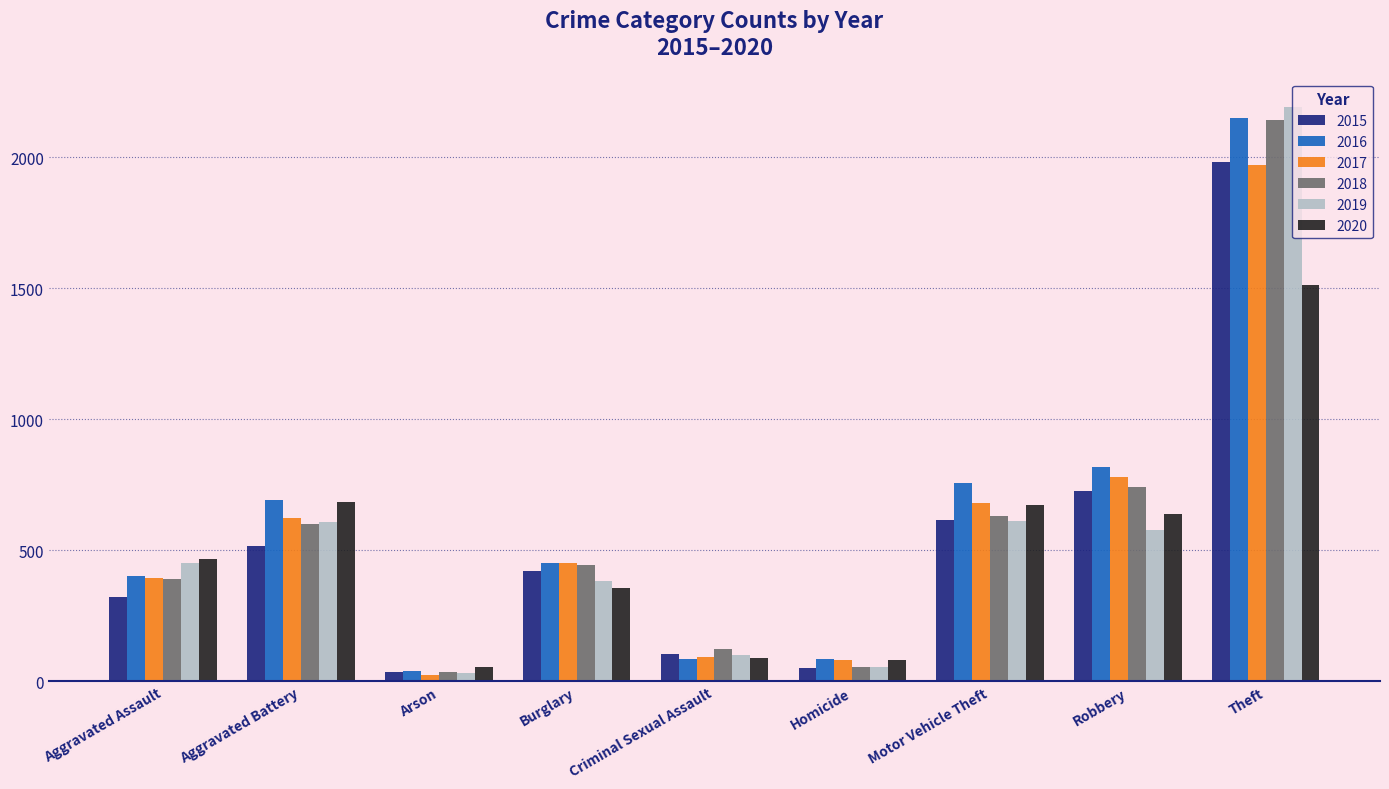

The value of 2018 at Aggravated Battery is 144. True or false?

False